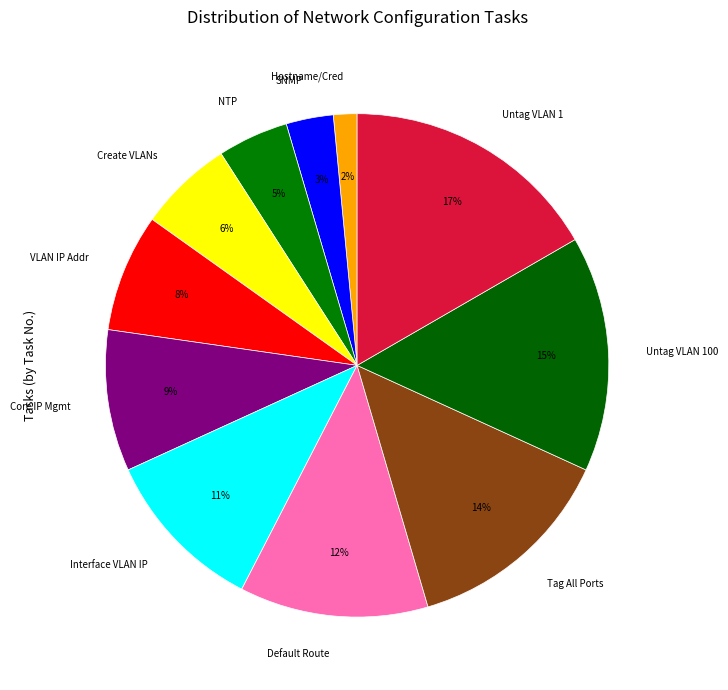

Is there a majority slice in this chart?

No